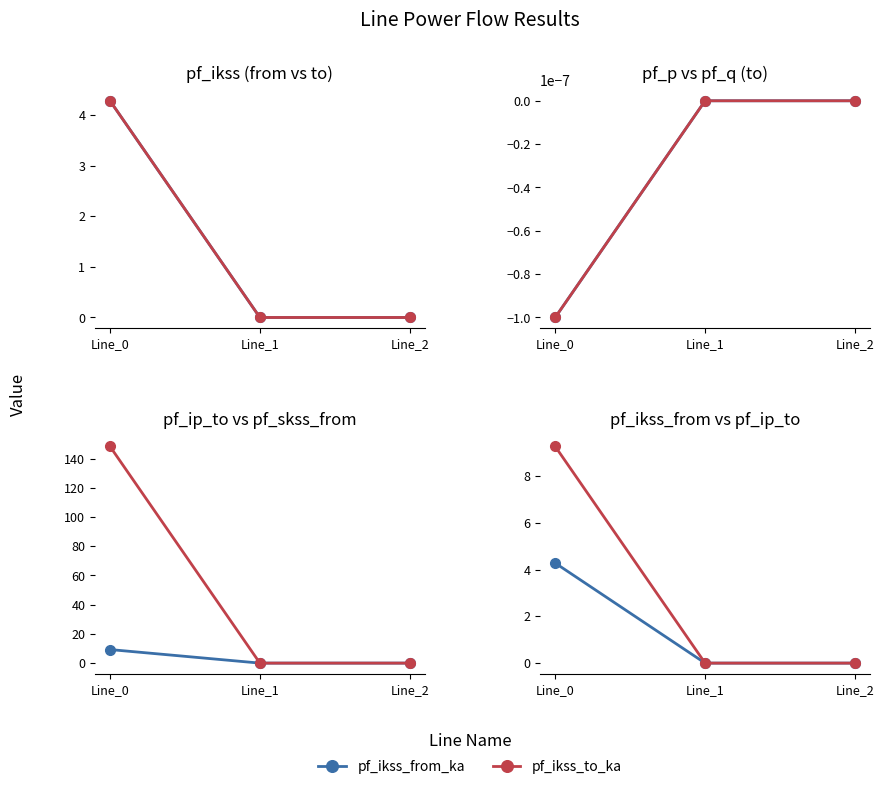

Which series has the widest spread of values?

pf_skss_from_mw